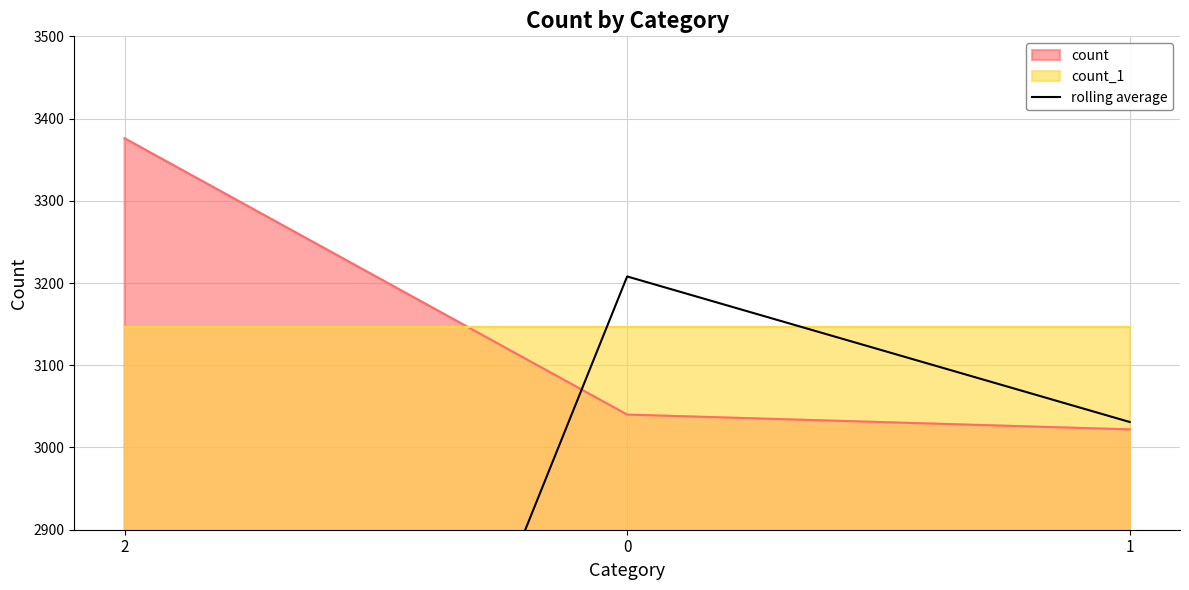

The value of count at 0 is 3040. True or false?

True